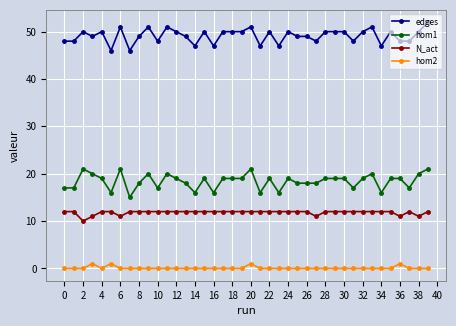

List the series in order of their peak value, highest first.

edges, hom1, N_act, hom2